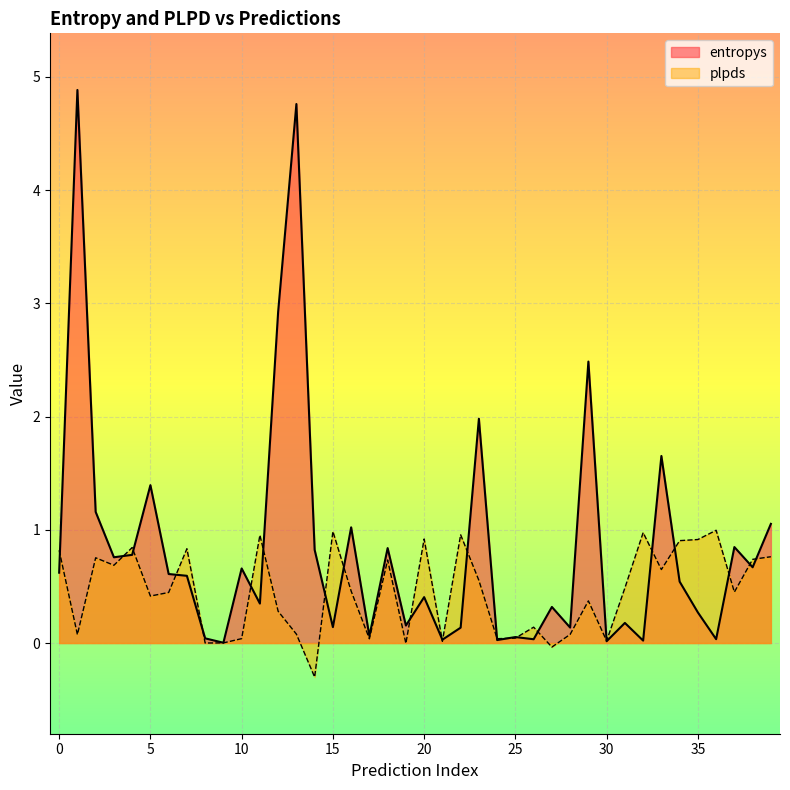

Which series has the largest range (max minus min)?

entropys